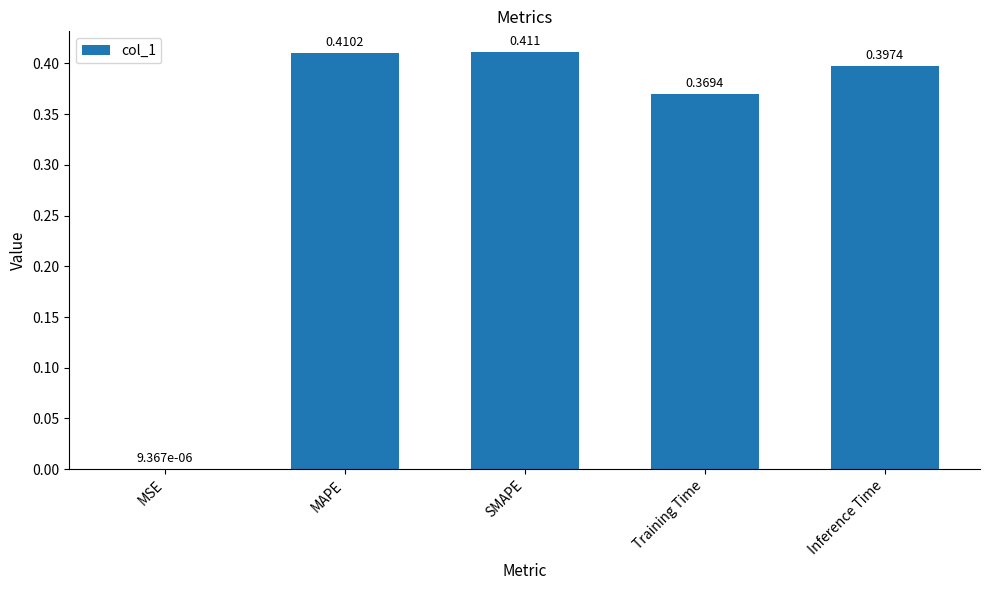

Which category has the highest value across all series?

SMAPE